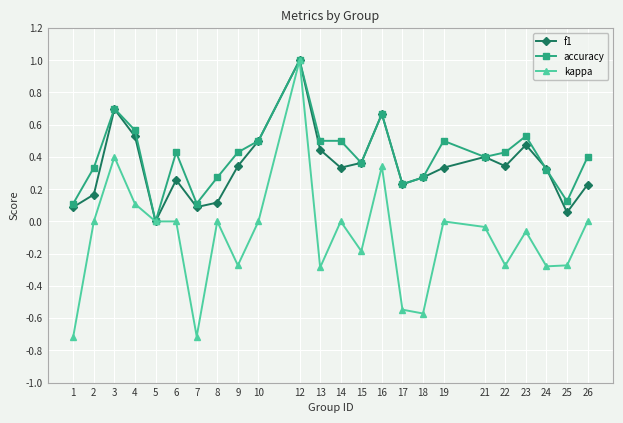

At which label does kappa reach its peak?

12